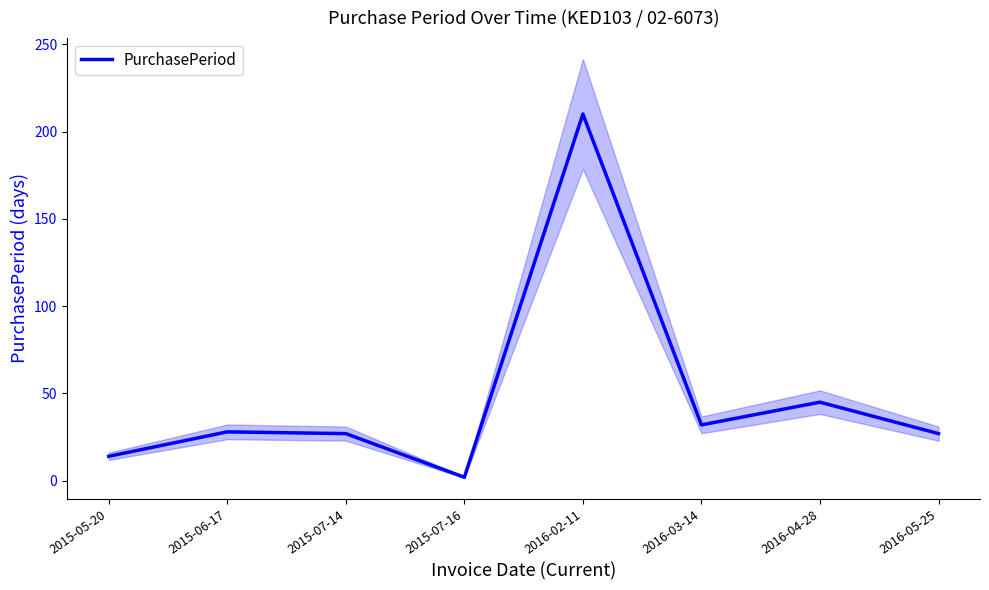

Does the chart have visible grid lines?

No